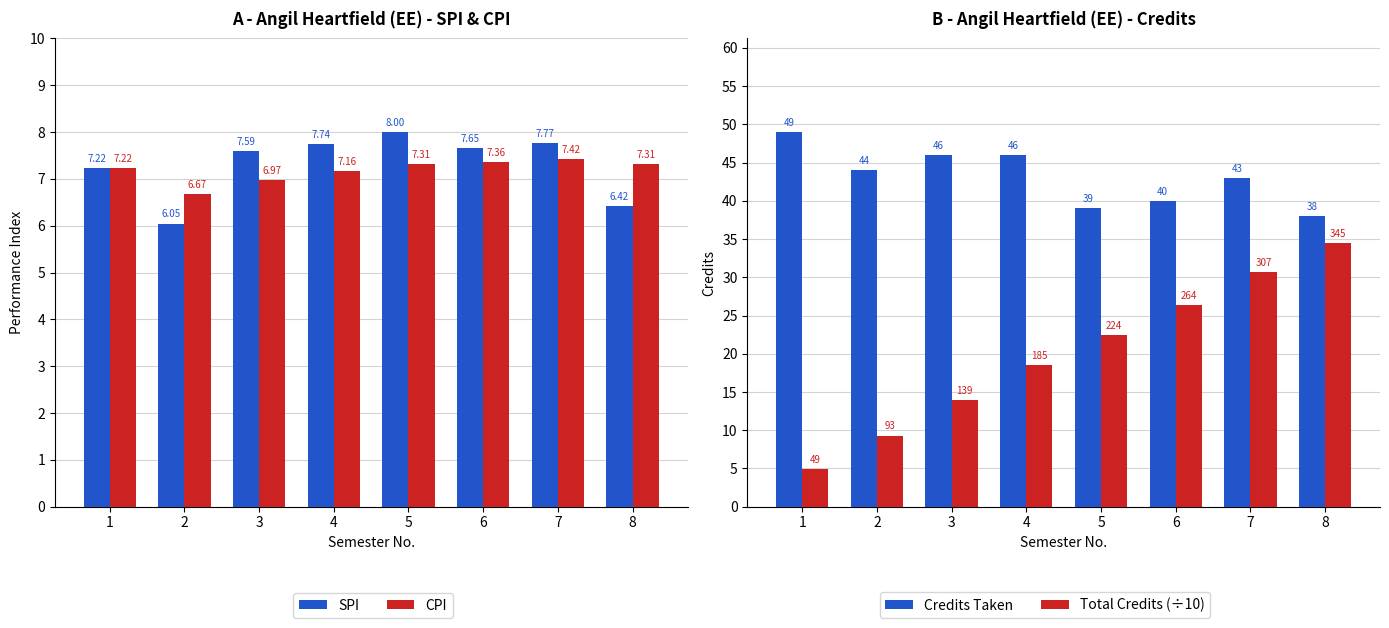

What is the average value of the Total Credits (÷10) series?

20.1